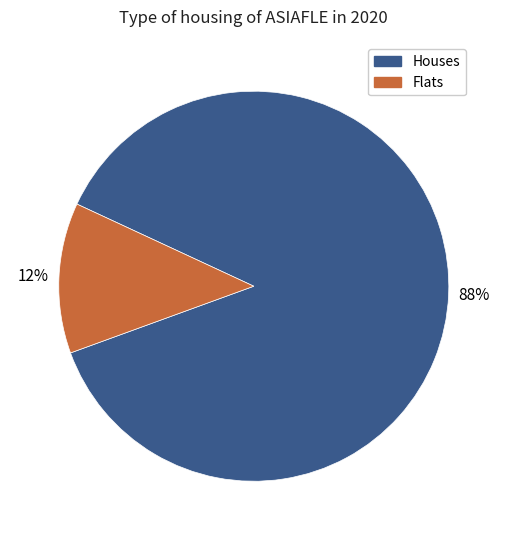

Is there a majority slice in this chart?

Yes